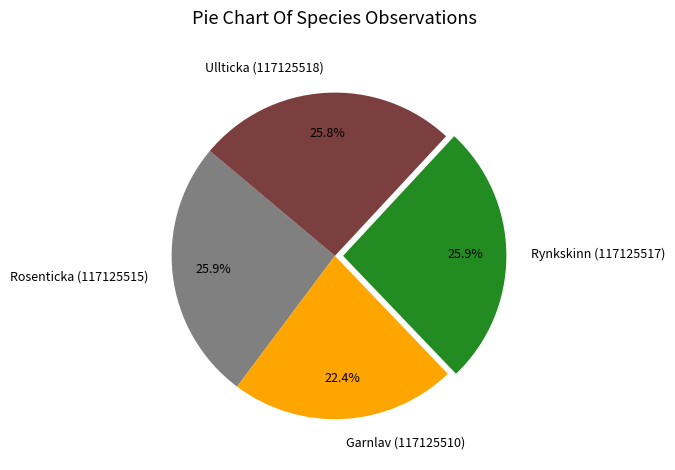

Does Ullticka (117125518) represent more than half of the total?

No